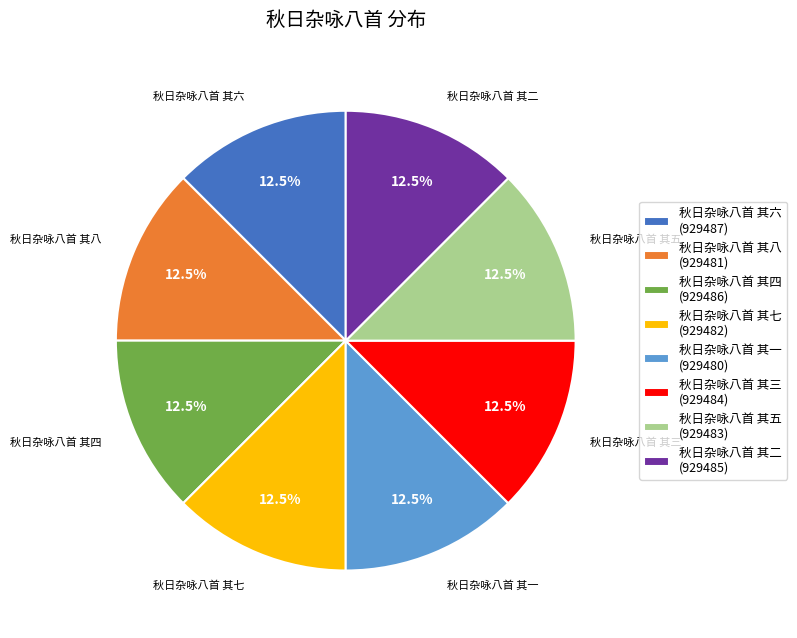

Is there a majority slice in this chart?

No